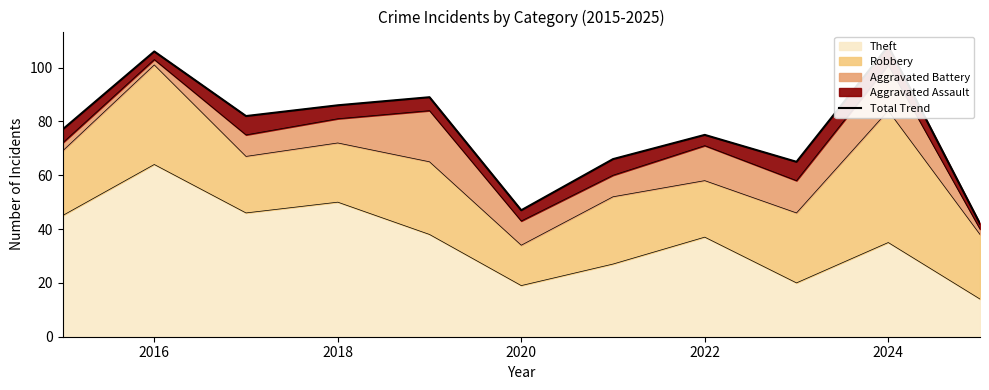

How many values are below 77?

5